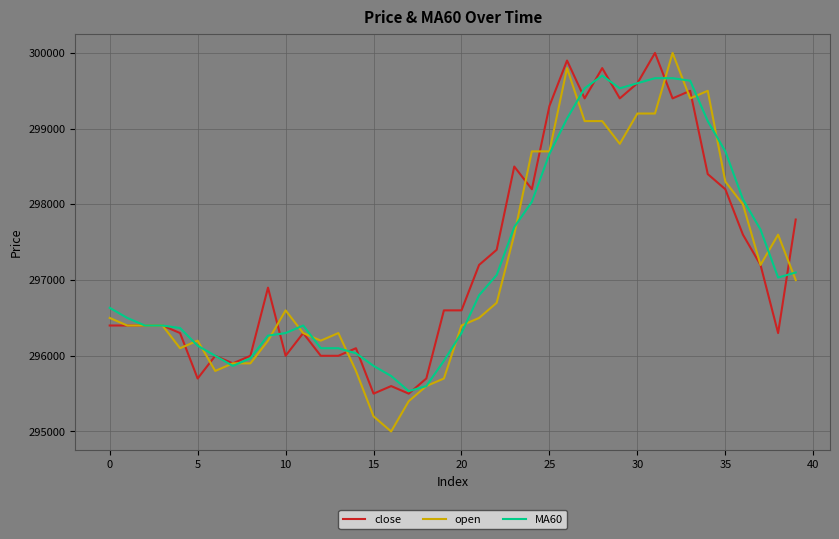

What is the sum of all open values?

11886700.0